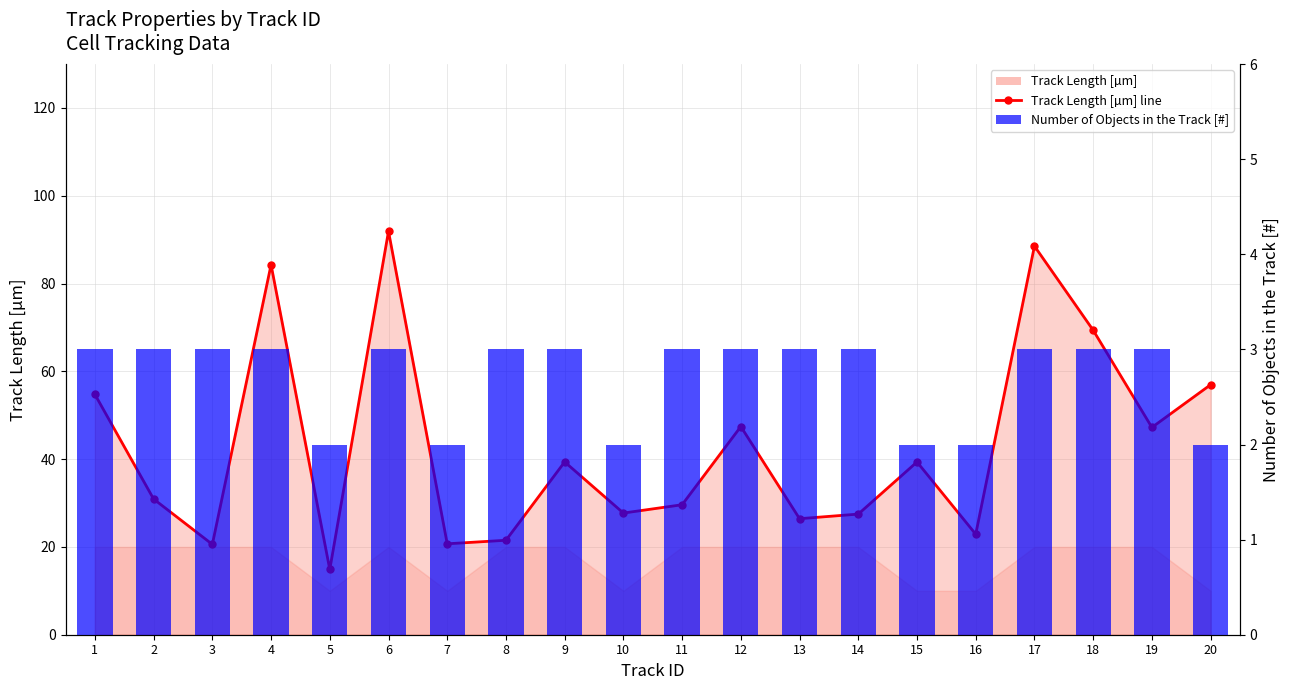

Between 7 and 19, which series saw the biggest shift?

Track Length [µm] line